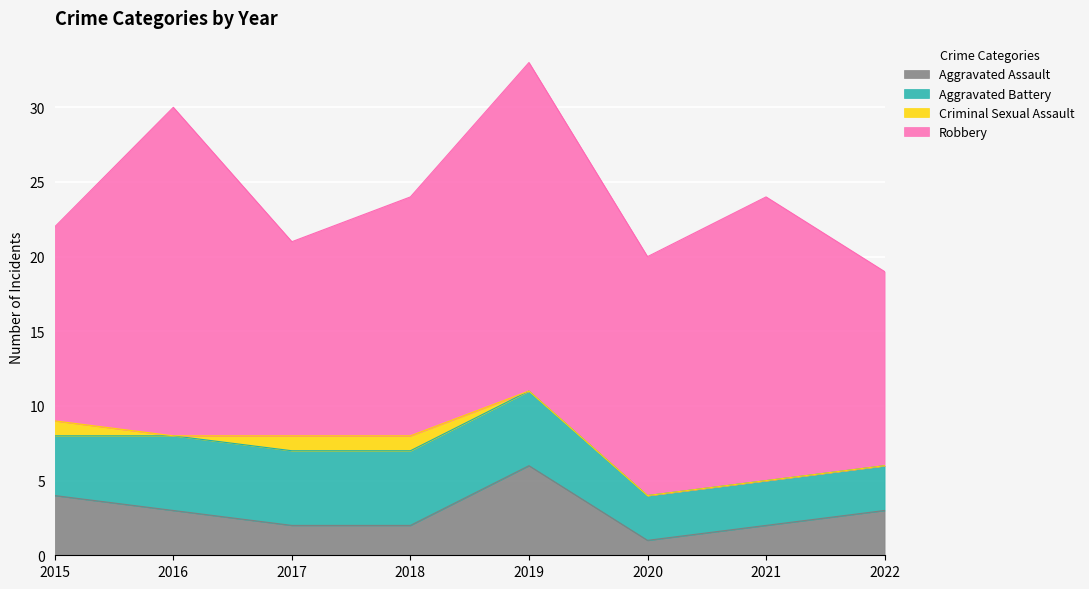

How many interior local valleys does the Criminal Sexual Assault series have?

1